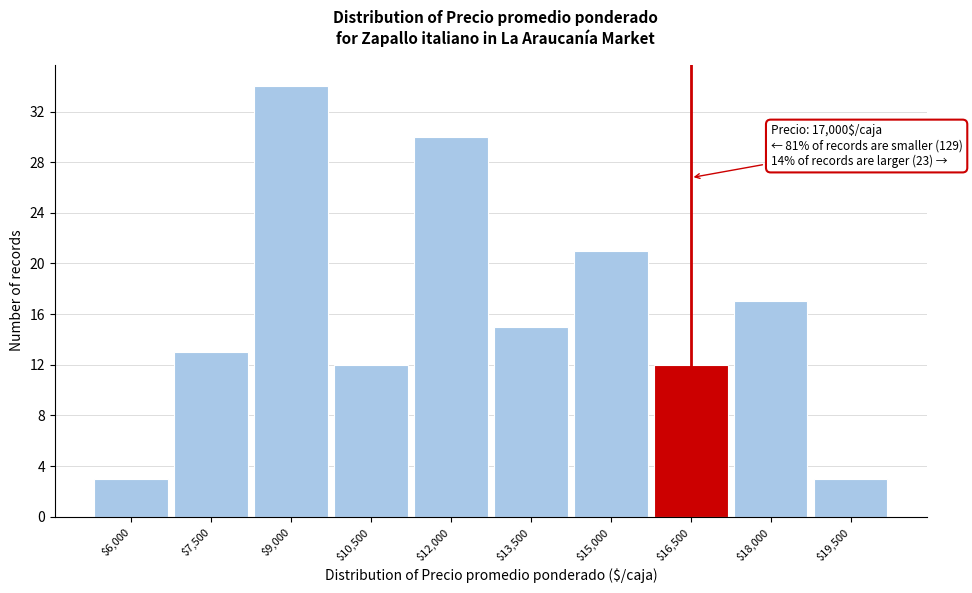

Reading left to right, transcribe all the data shown in this chart.

3	13	34	12	30	15	21	12	17	3